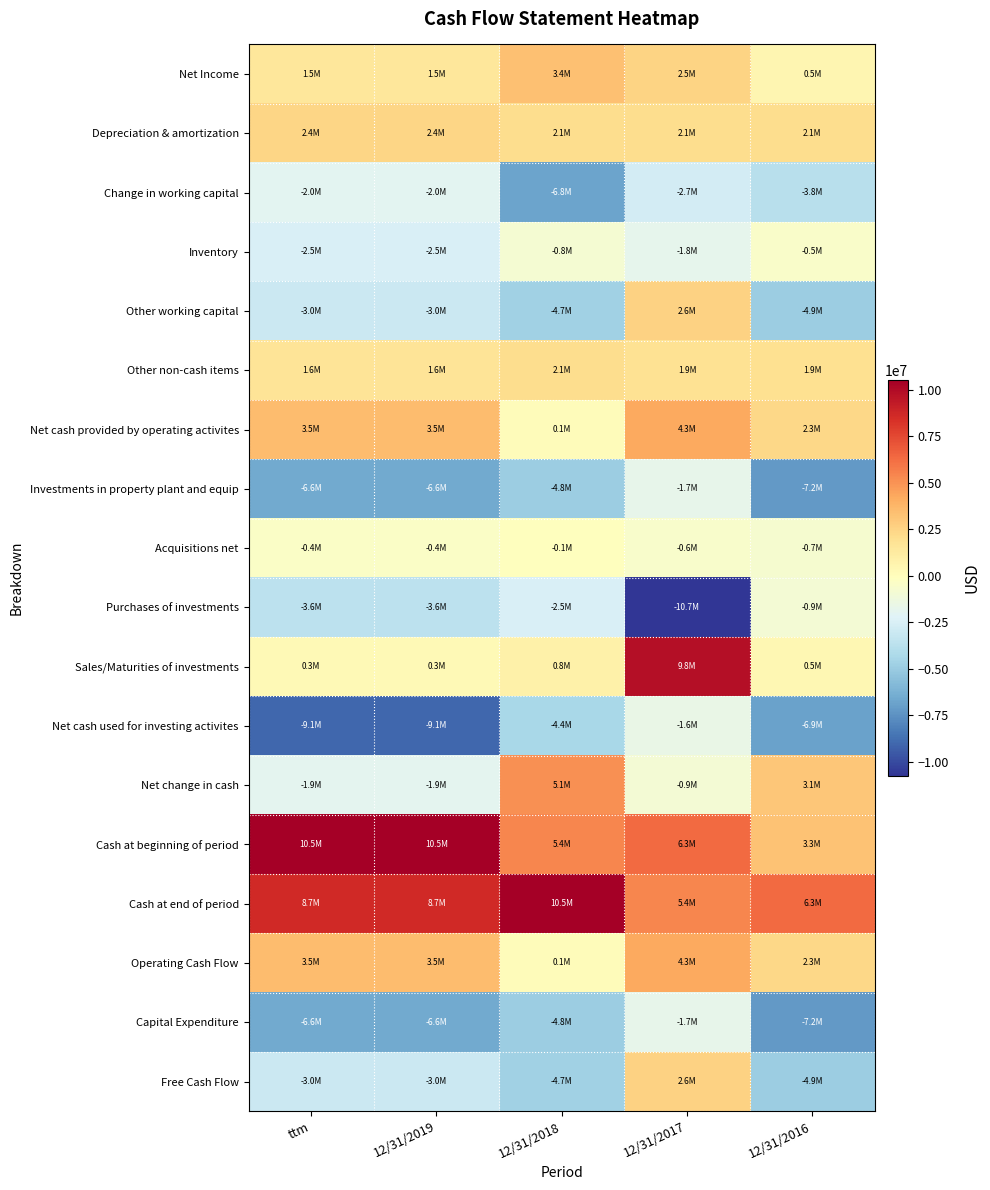

At which category does the chart reach its peak across all series?

ttm